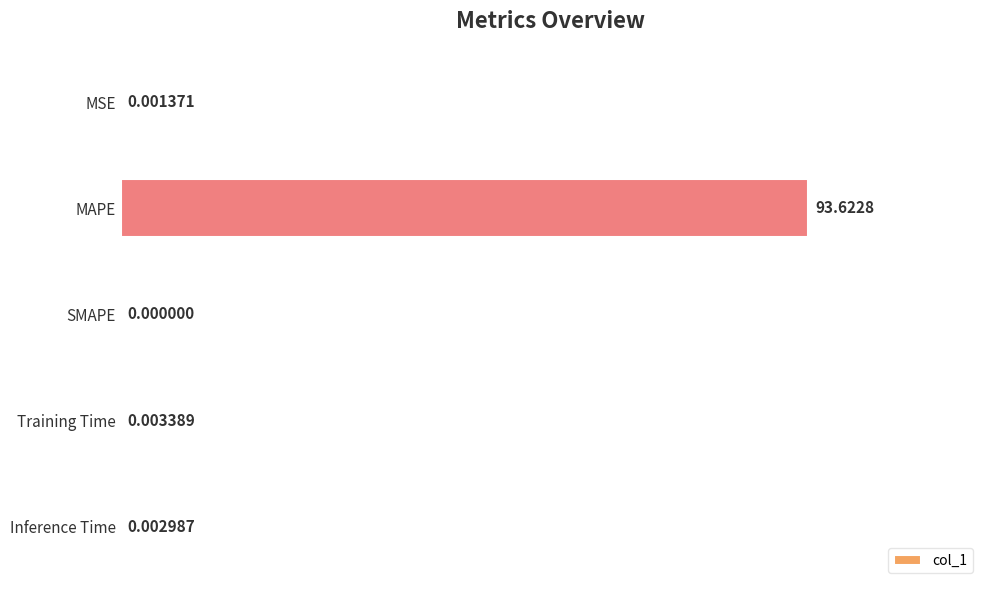

Between Inference Time and MAPE, which is larger?

MAPE